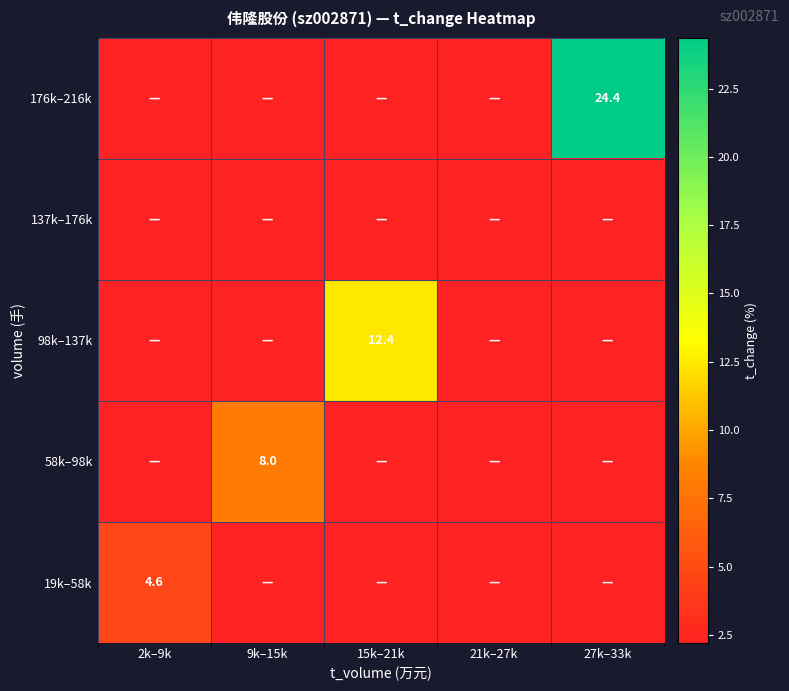

The value of 19k–58k at 2k–9k is 2.4. True or false?

False